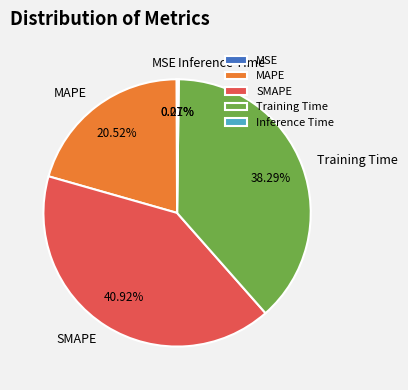

Does any single category account for the majority?

No